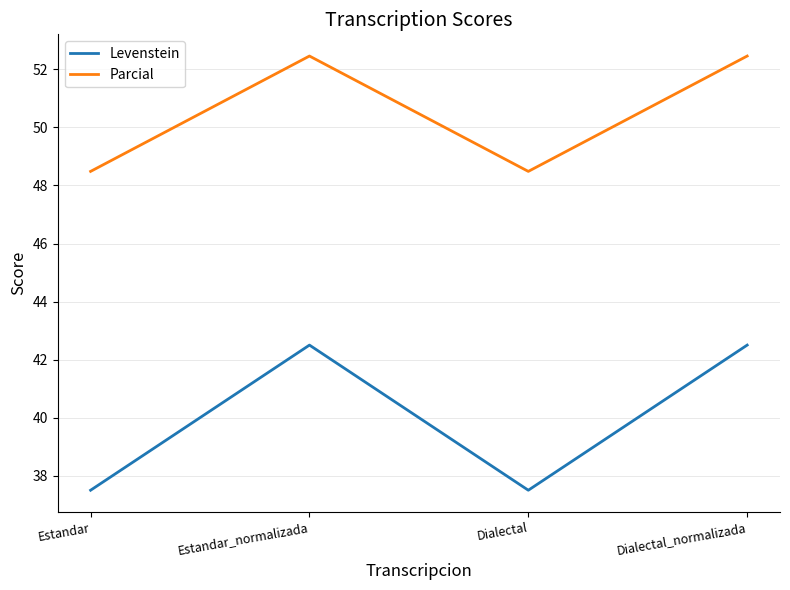

What is the difference between the maximum and minimum values in the Parcial series?

4.0